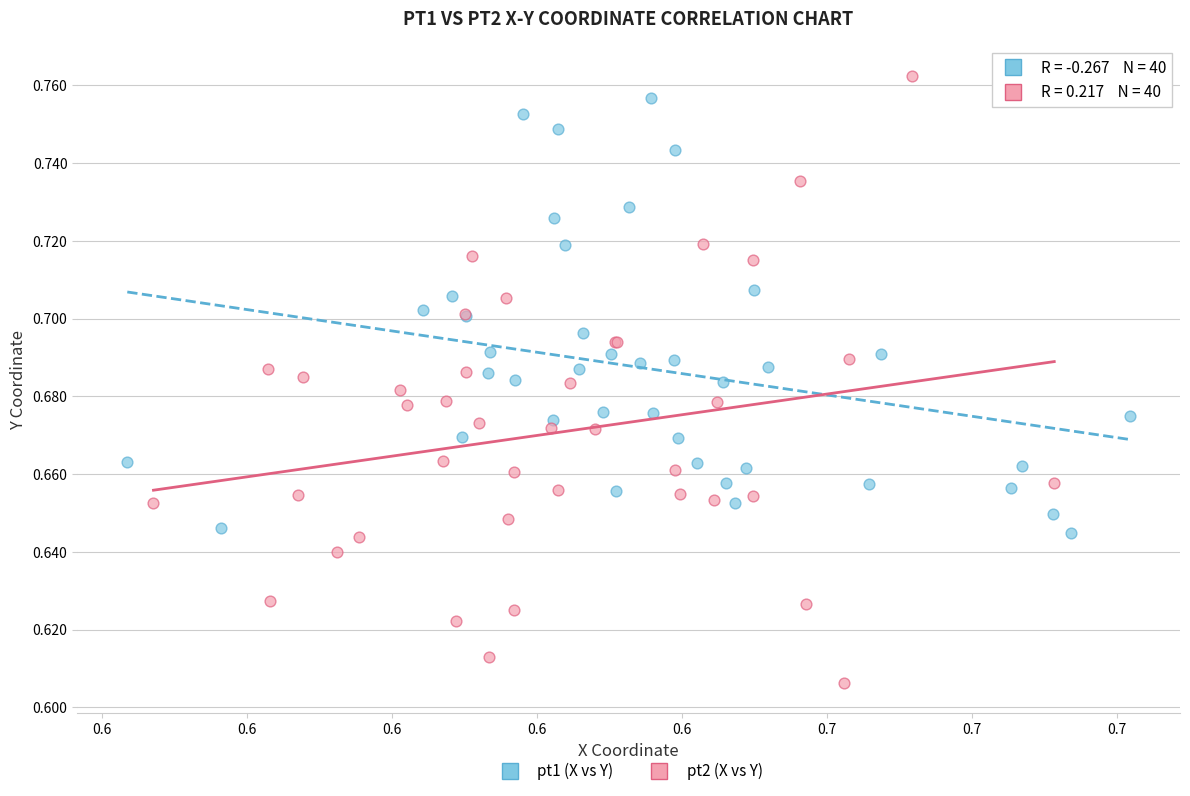

What are all the series names shown in the legend?

pt1 (X vs Y), pt2 (X vs Y)